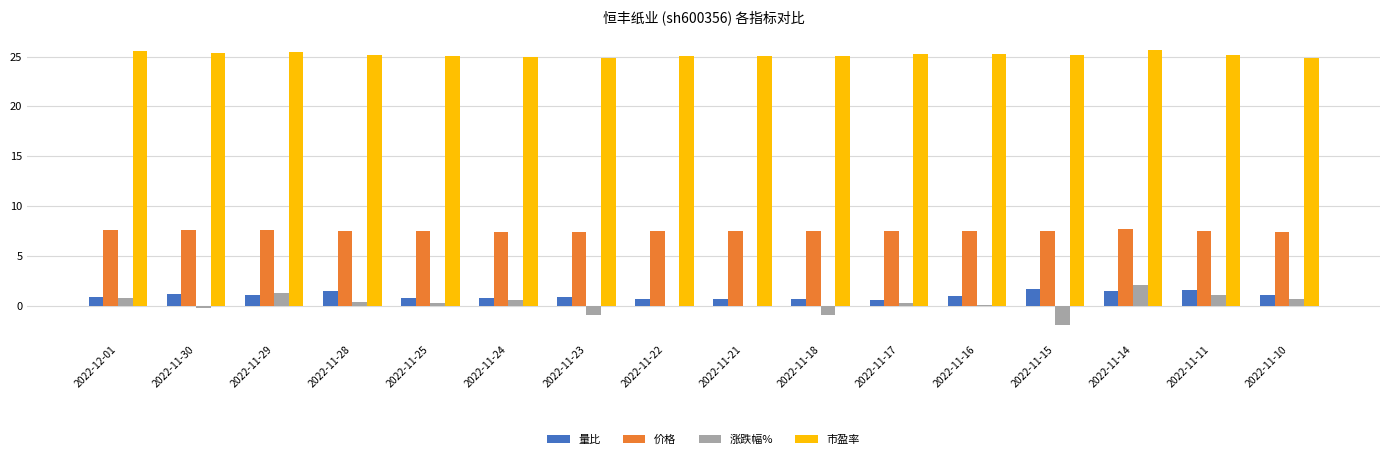

What is the greatest value displayed?

25.7